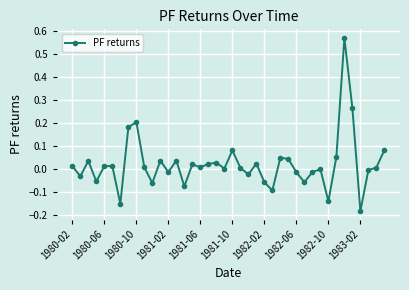

What is the sum of all values?

0.8